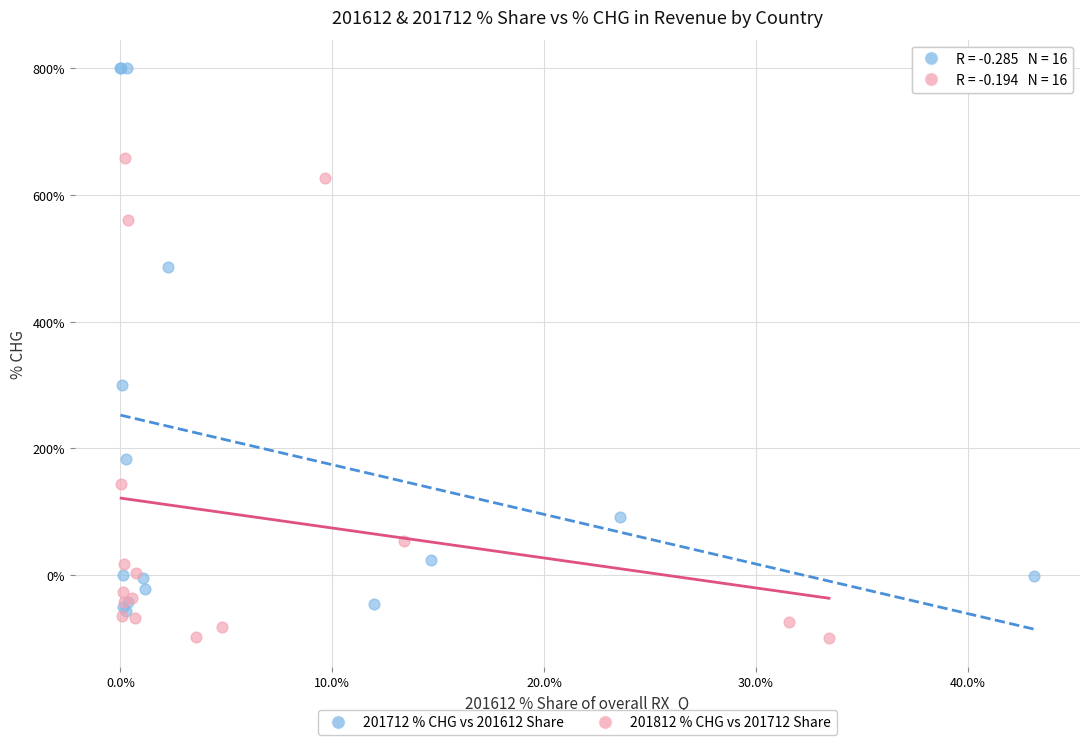

Which series reaches the maximum Y coordinate?

201712 % CHG vs 201612 Share